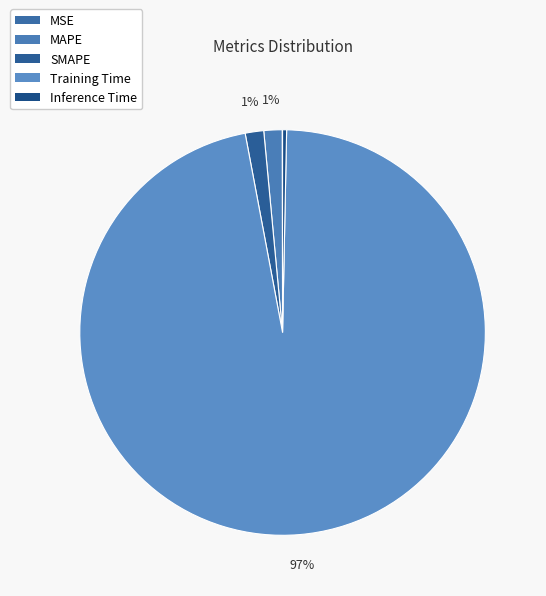

Which category has the smallest portion of the pie?

MSE